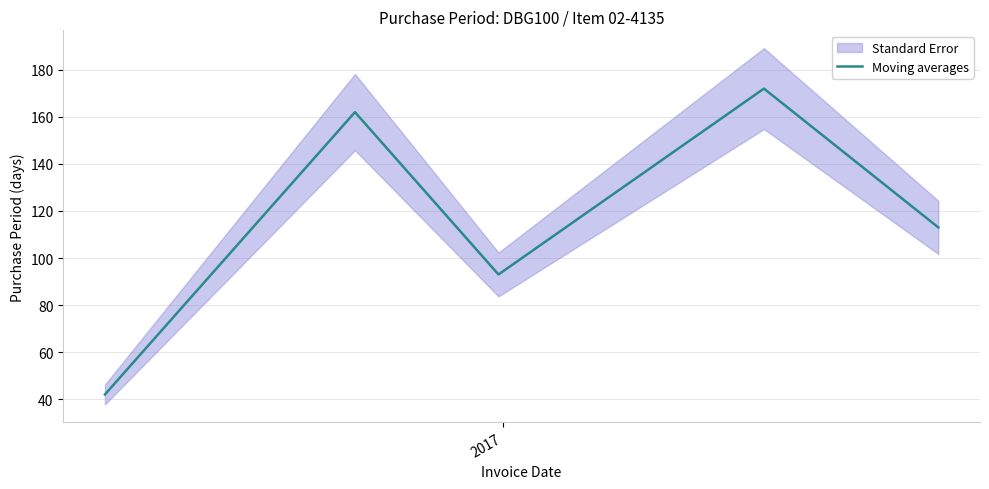

What is the highest value of the Moving averages series?

172